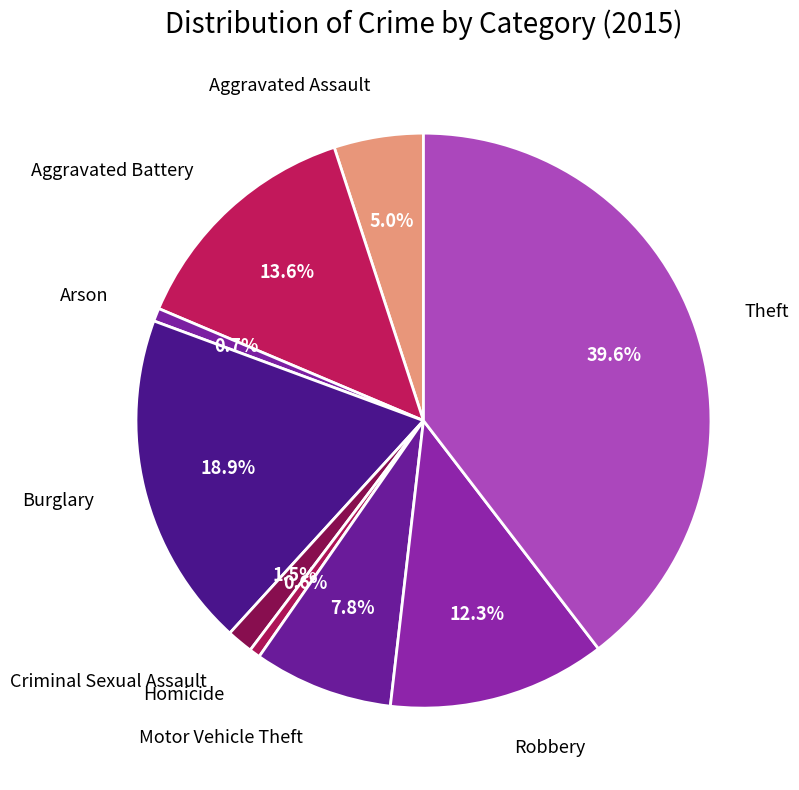

How many slices are in this pie chart?

9